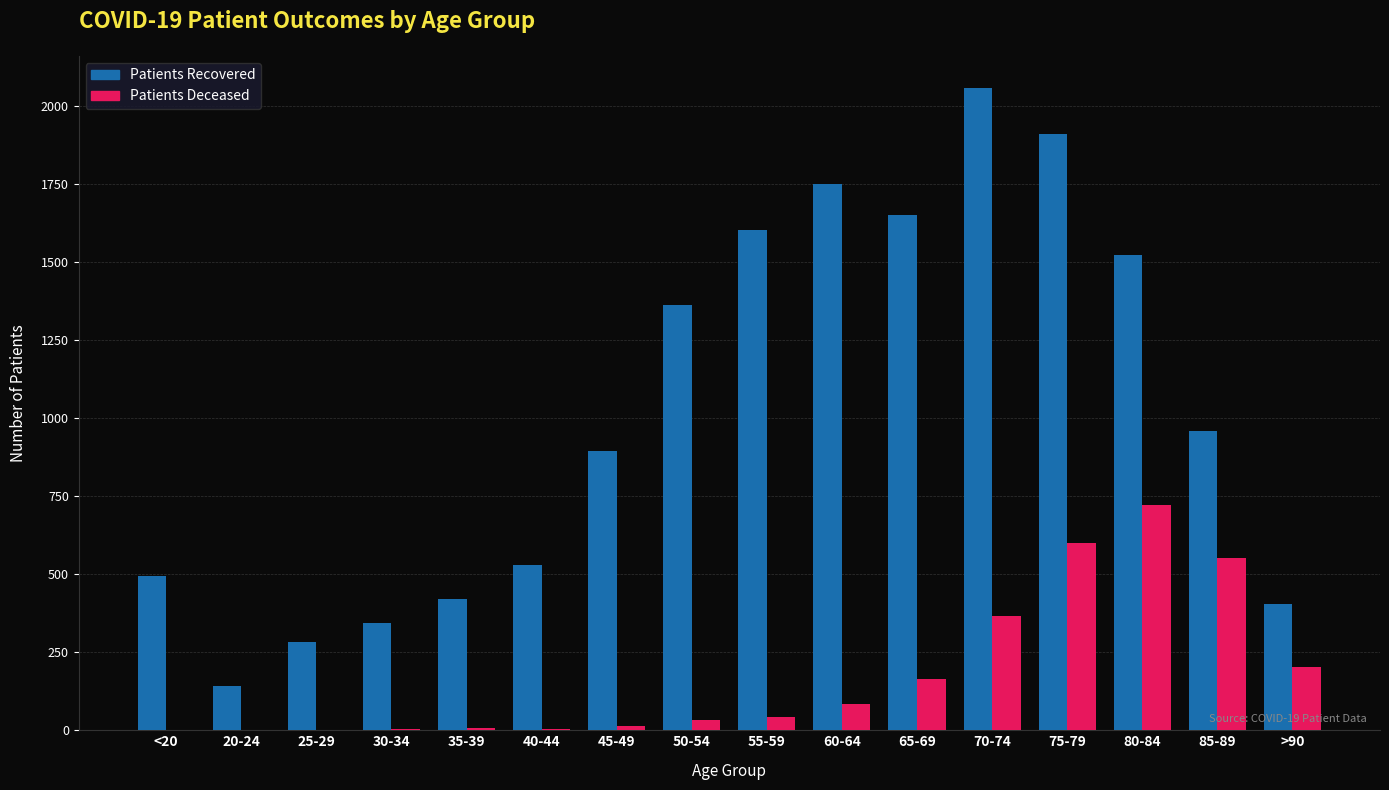

Which category has the highest value across all series?

70-74